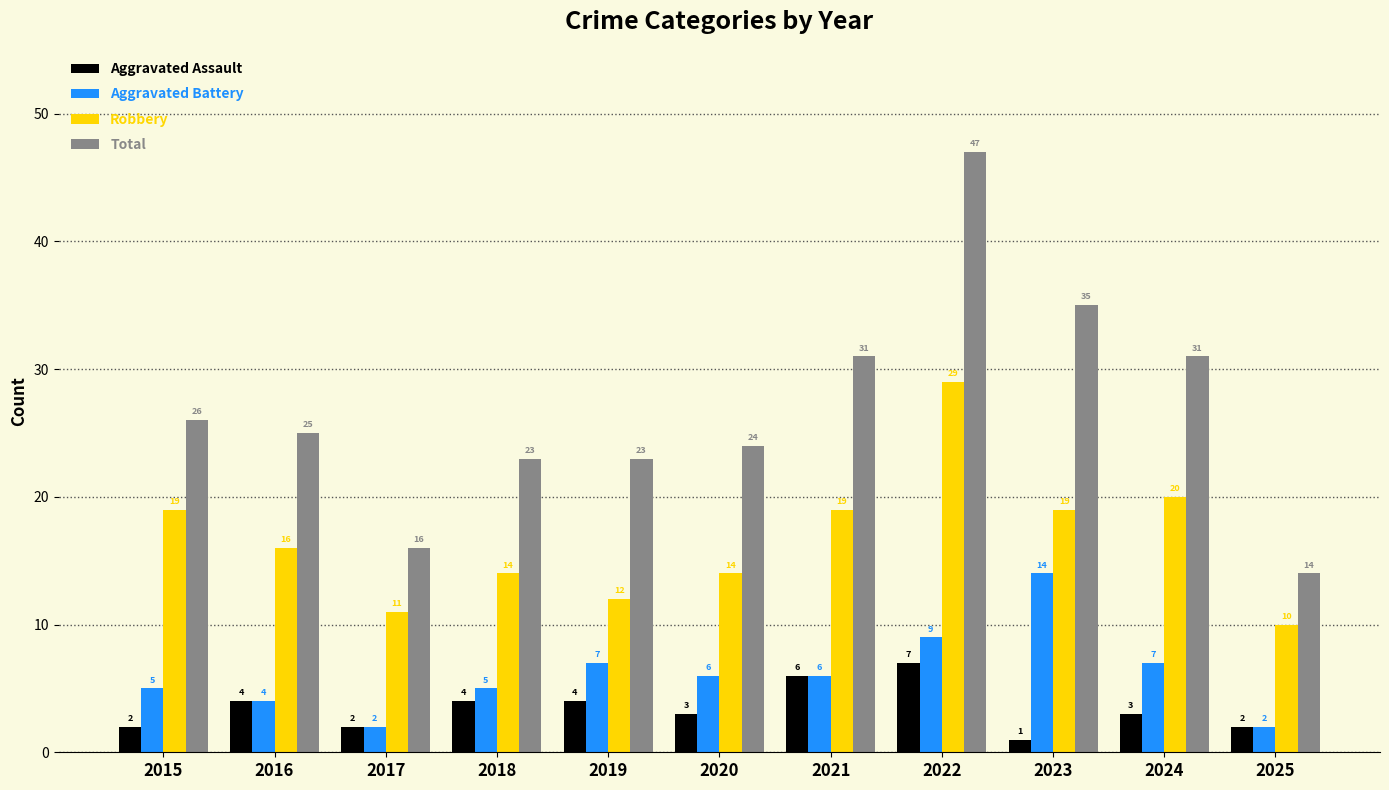

Which category has the lowest value in the Total series?

2025